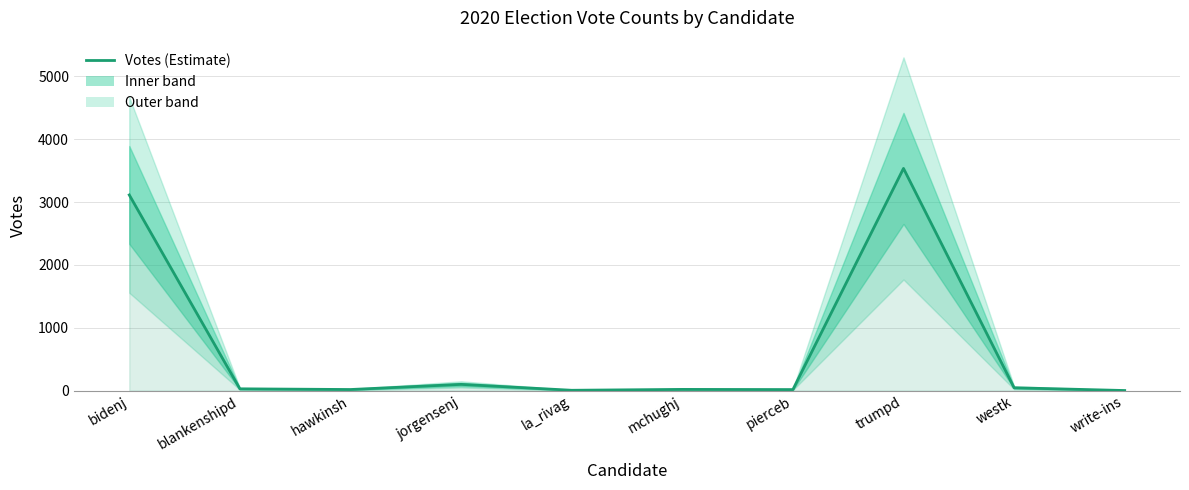

The value at blankenshipd is 8. True or false?

False